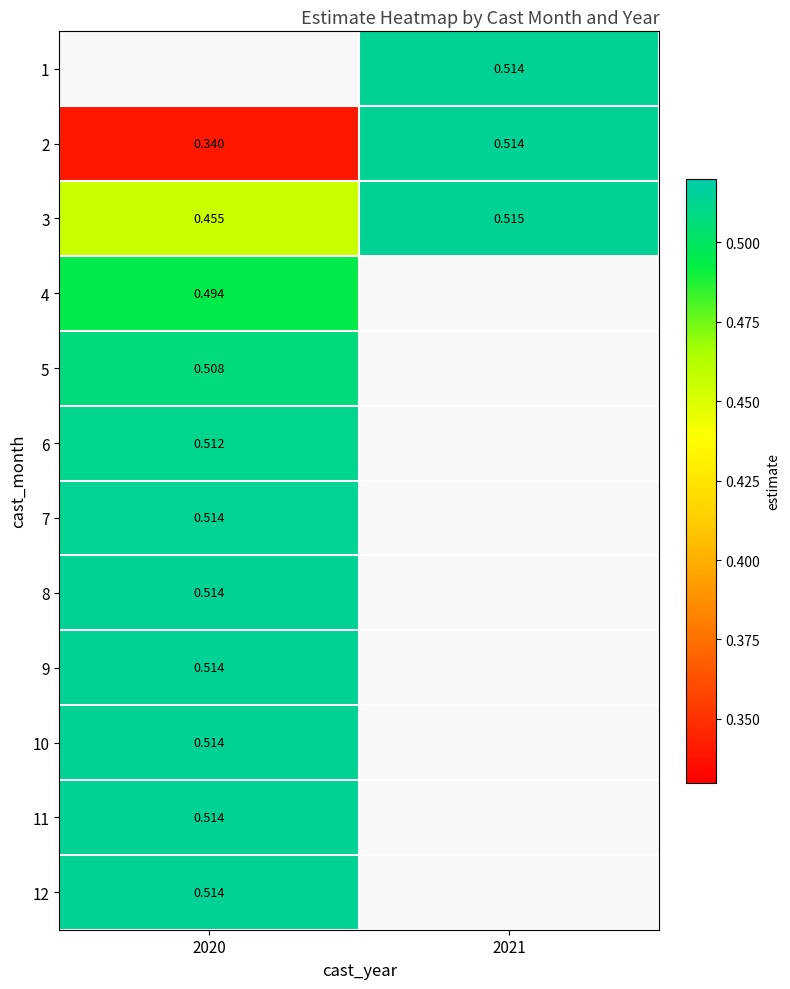

Is the value of 12 at 2020 greater than the value of 4 at 2020?

Yes